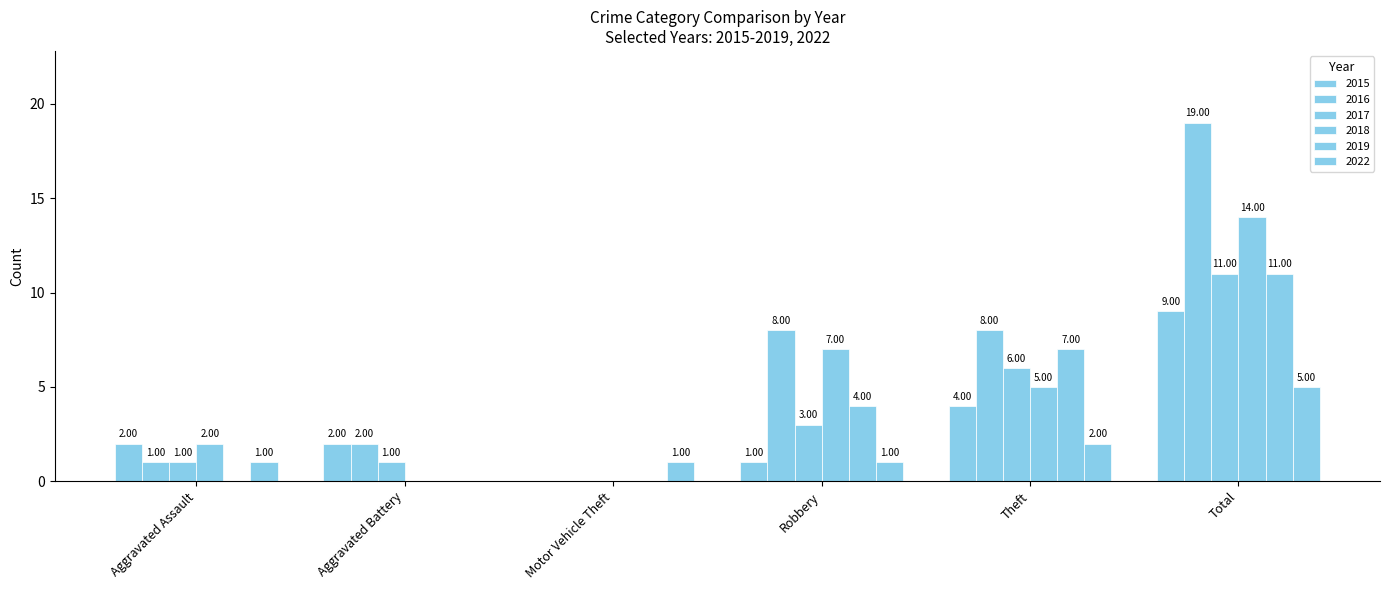

Count the number of data series in this chart.

6